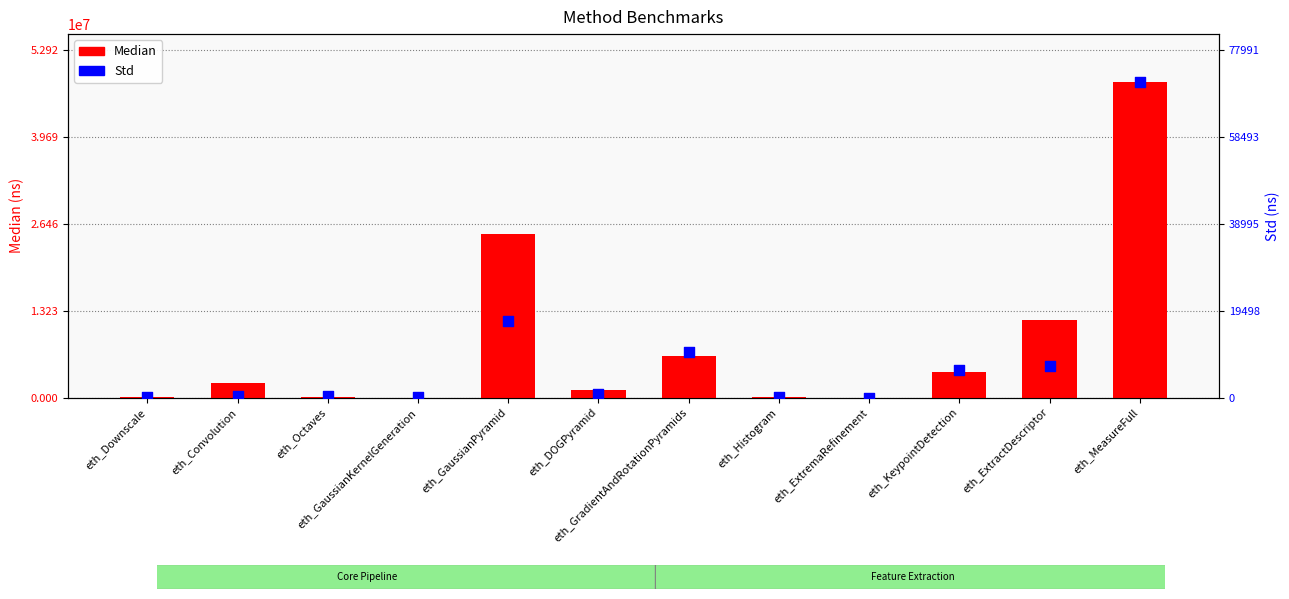

Which series has the largest Y range (max minus min)?

Median